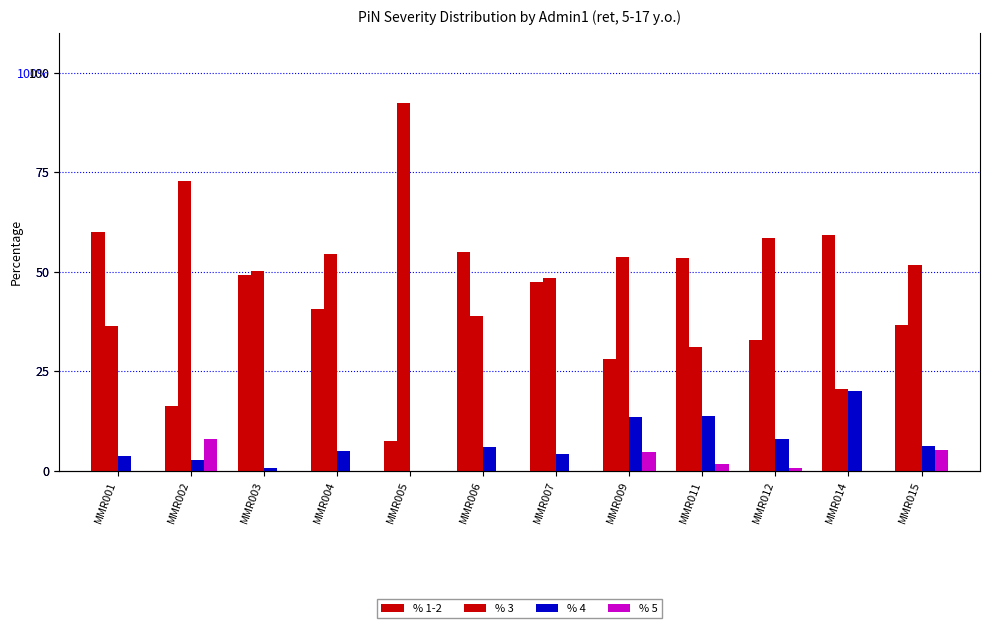

At which category is the sum across all series the highest?

MMR001